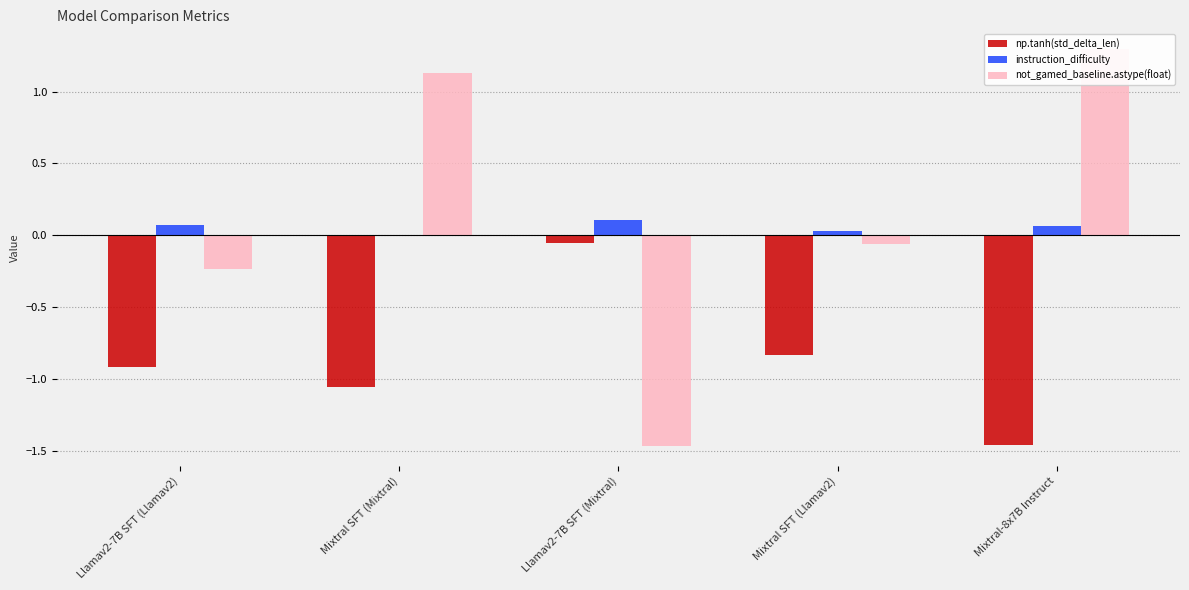

At how many categories does at least one series exceed 0?

5